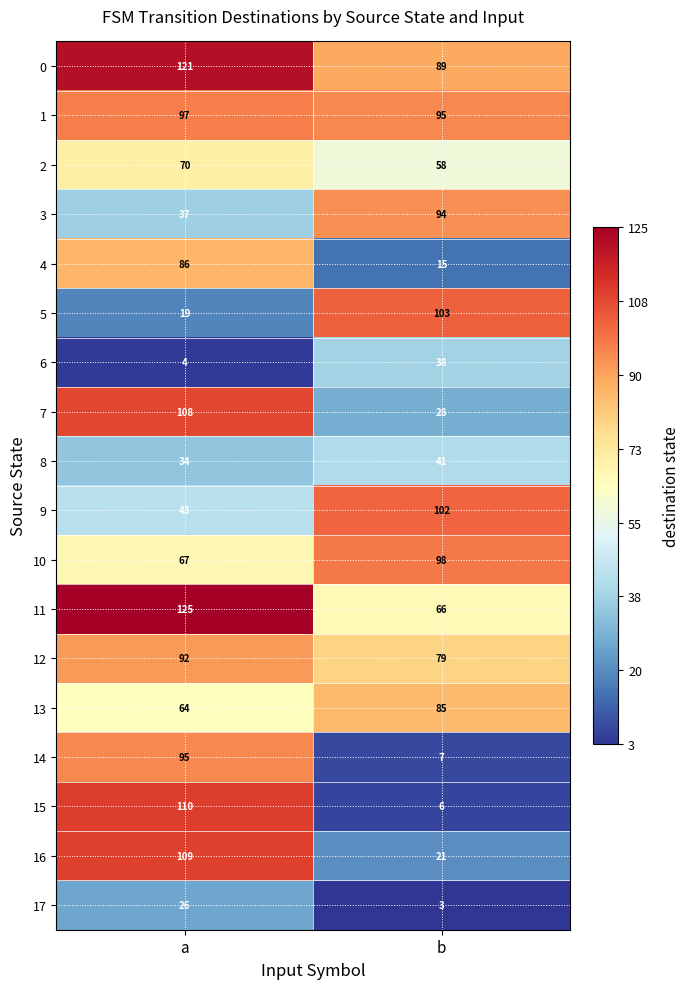

At which category does the chart reach its peak across all series?

a